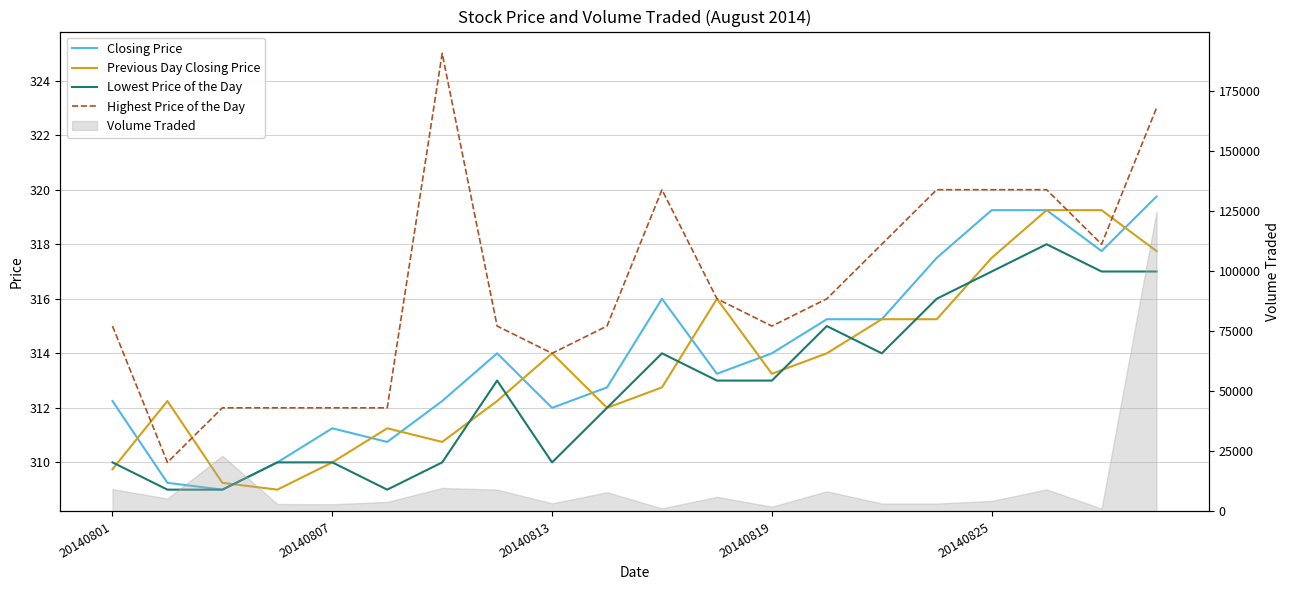

Is it true that Previous Day Closing Price equals 519.3 at 20140819?

False